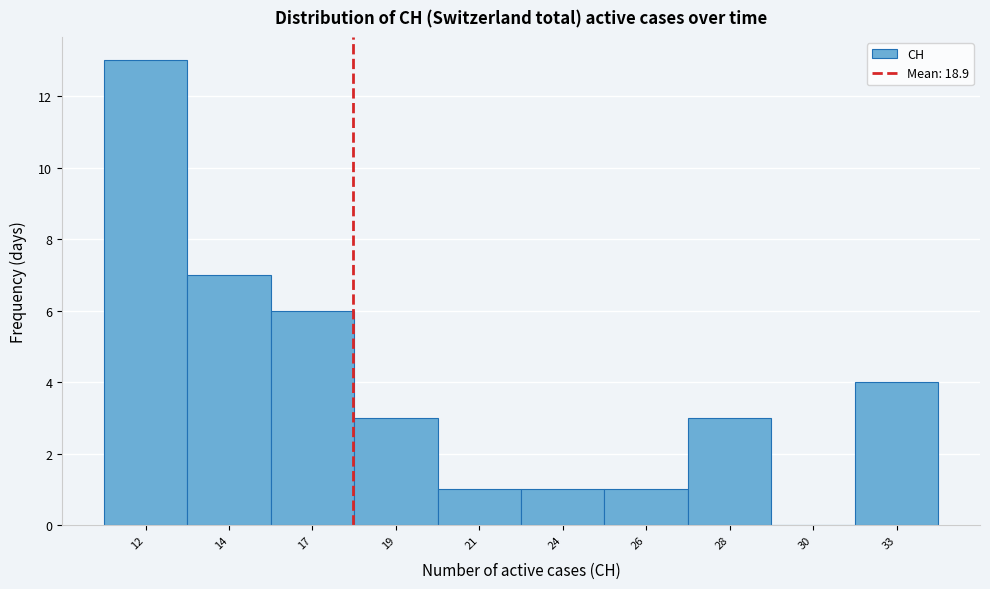

Reading left to right, what are all the values shown in this chart?

12=13	14=7	17=6	19=3	21=1	24=1	26=1	28=3	30=0	33=4